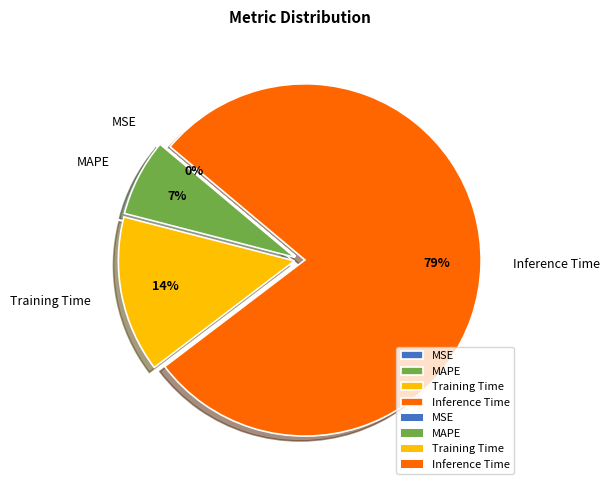

Which has a higher value, MAPE or Inference Time?

Inference Time